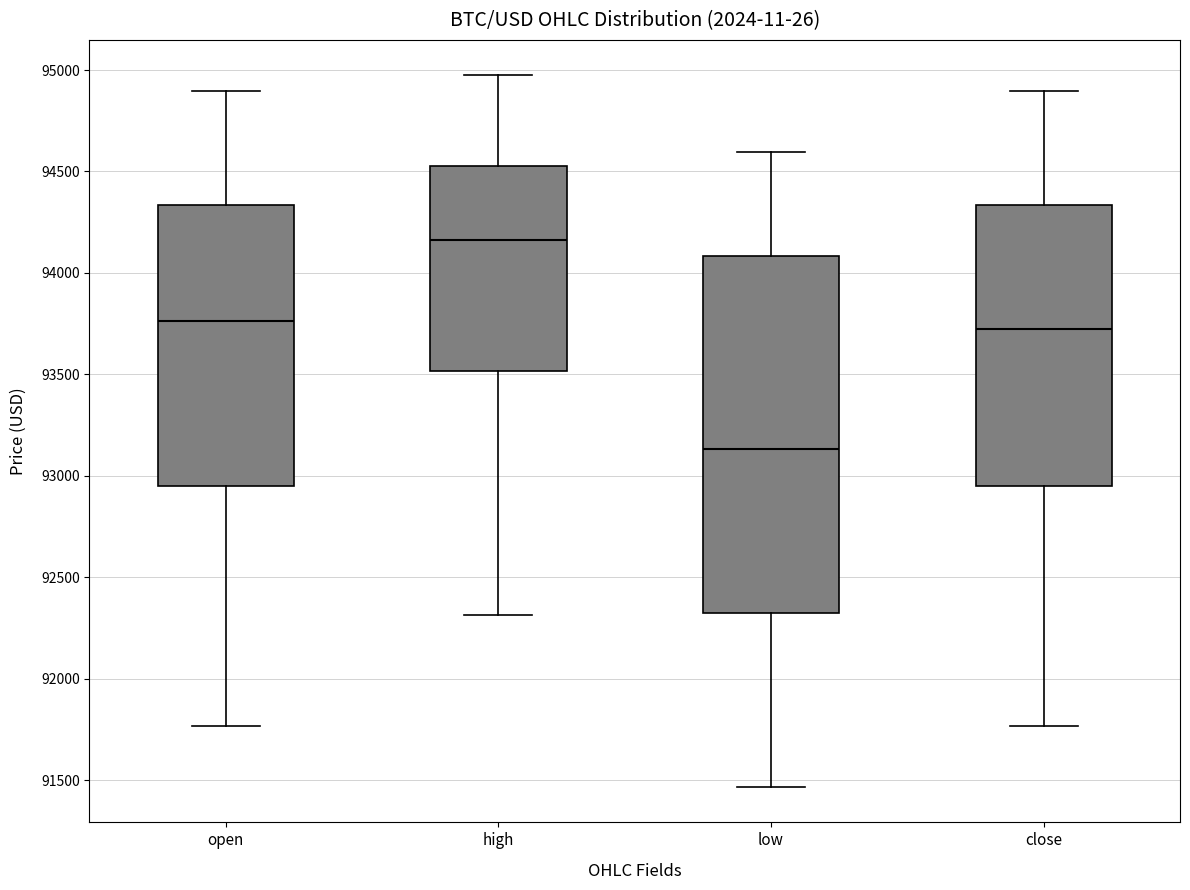

Which box has the highest median line?

high